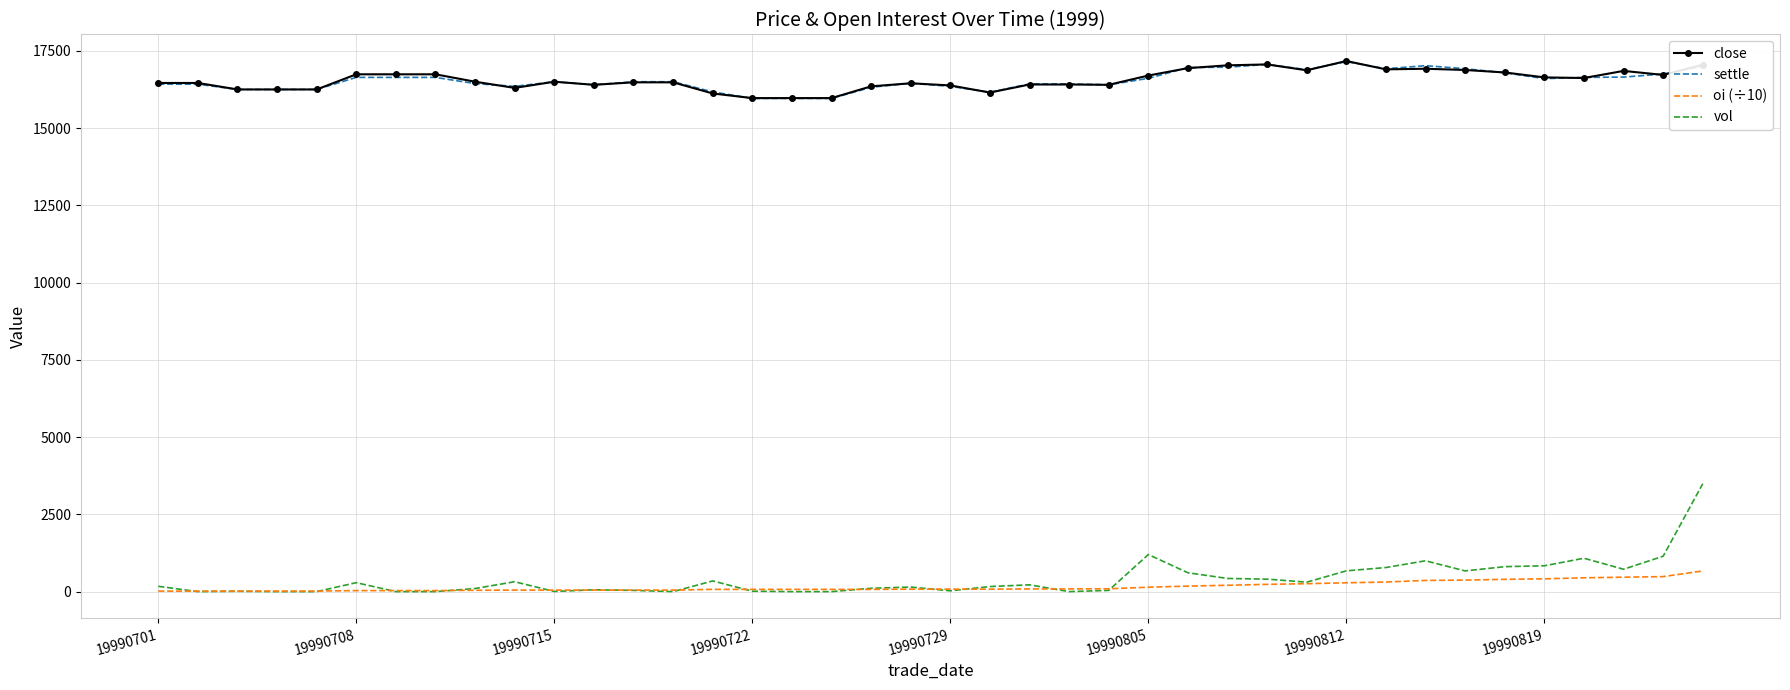

True or false: close and vol cross at least once.

False